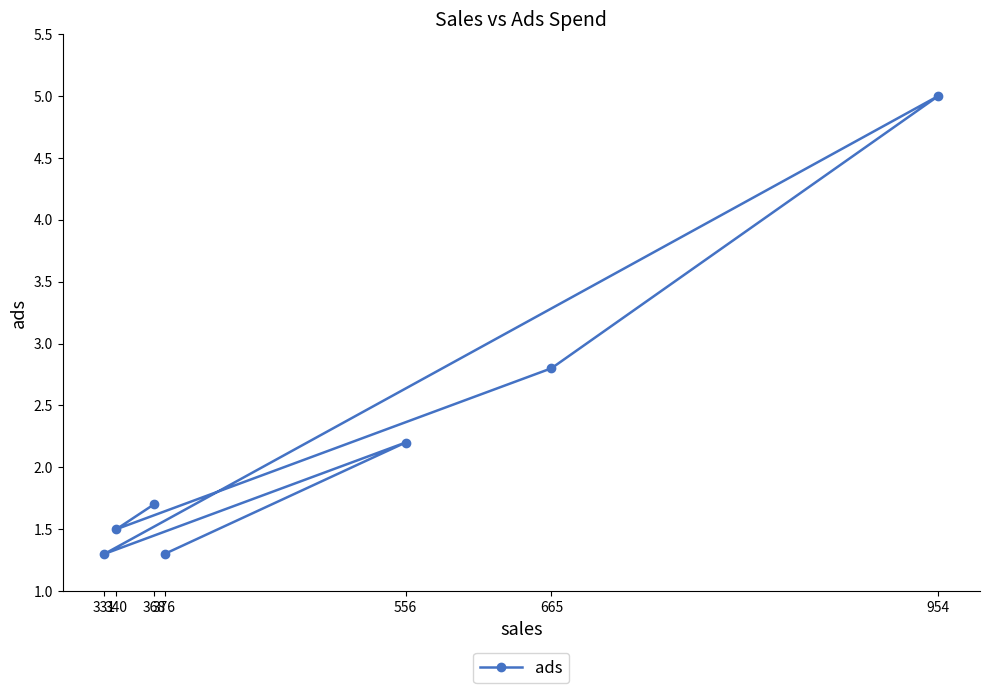

How many lines are shown in the chart?

1